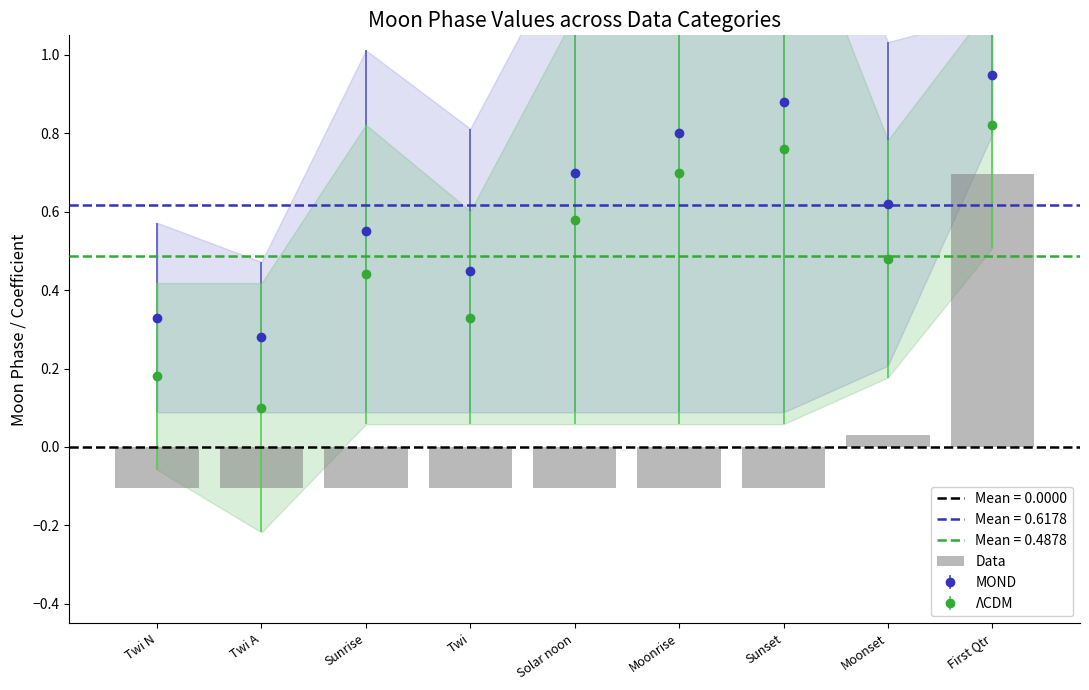

Reading right to left, extract all data points from this chart.

0.7	0.0	-0.1	-0.1	-0.1	-0.1	-0.1	-0.1	-0.1